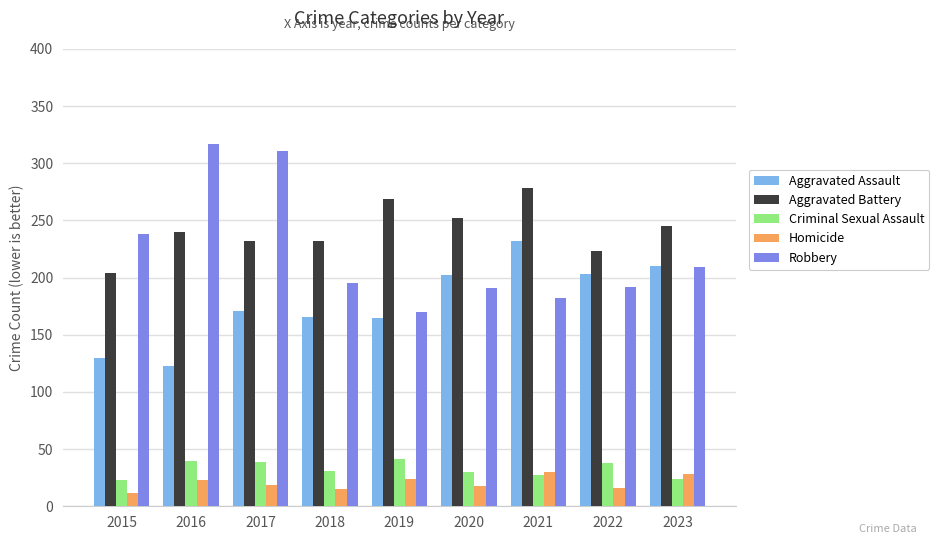

What is the smallest value displayed?

12